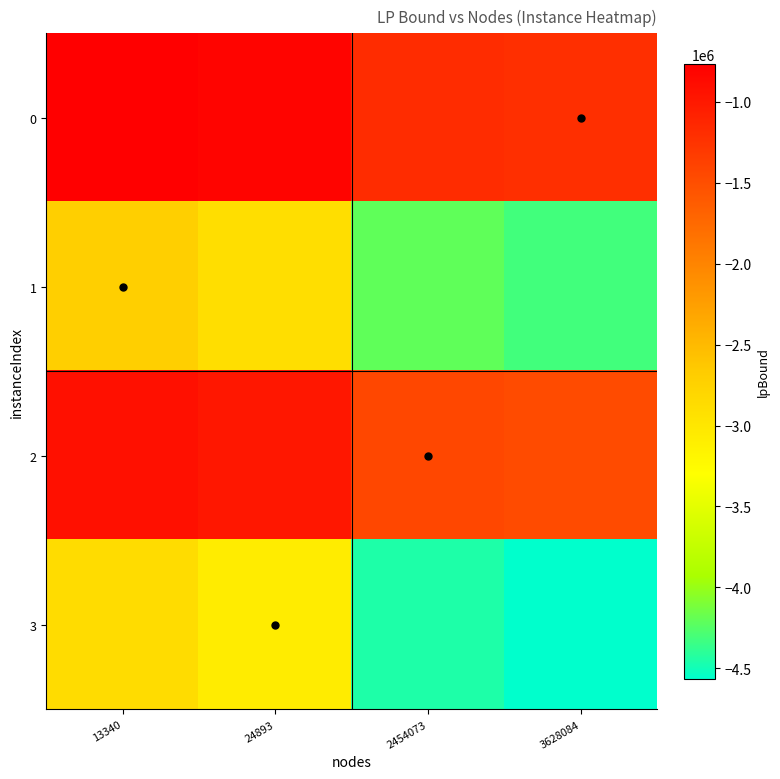

What is the difference between the highest and lowest values at 3628084?

3347937.2